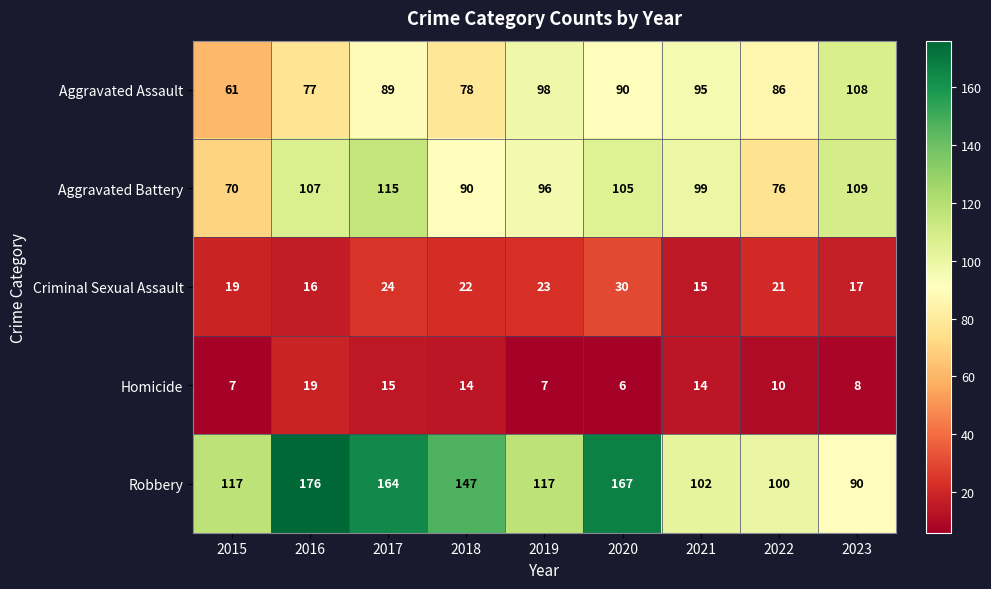

Read the Aggravated Battery value at 2022.

76